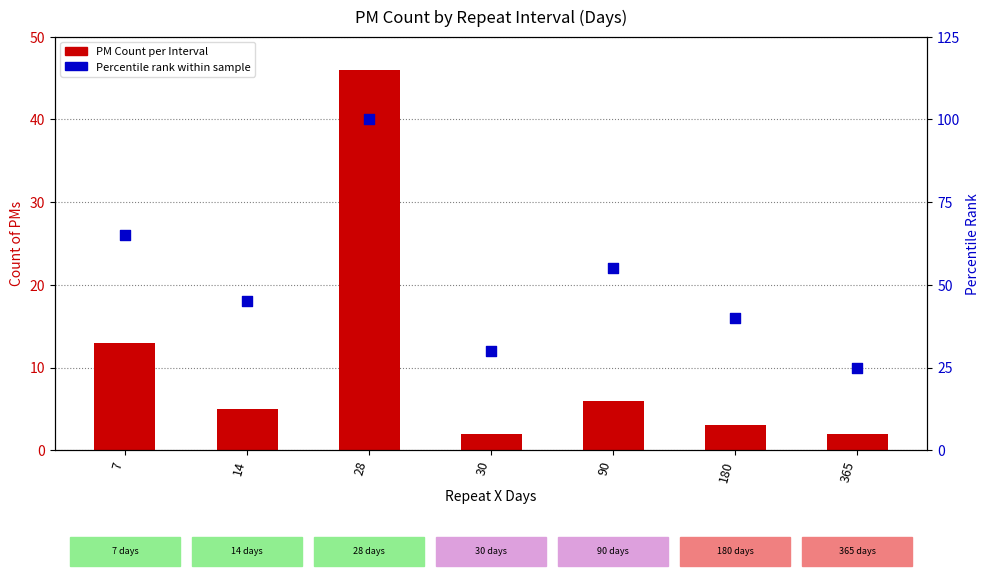

Which series reaches the minimum Y coordinate?

PM Count per Interval